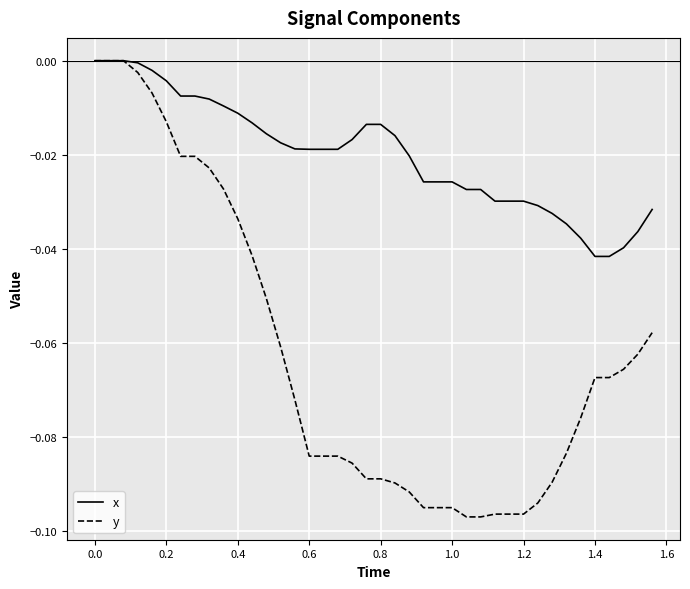

Which series has the widest spread of values?

y